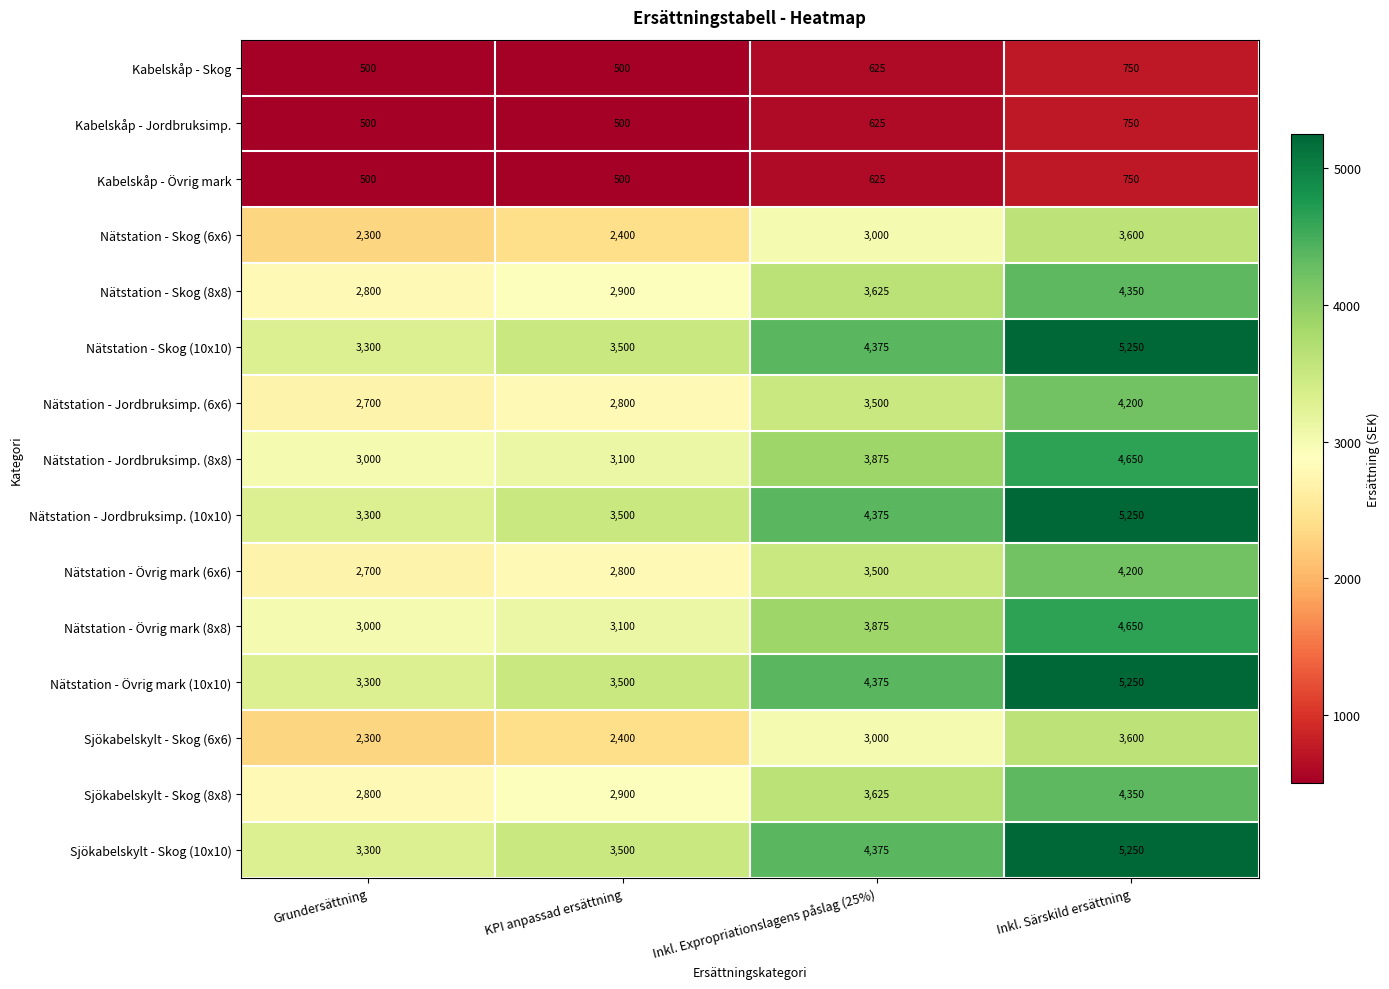

What is the difference between the highest and lowest values at Inkl. Expropriationslagens påslag (25%)?

3750